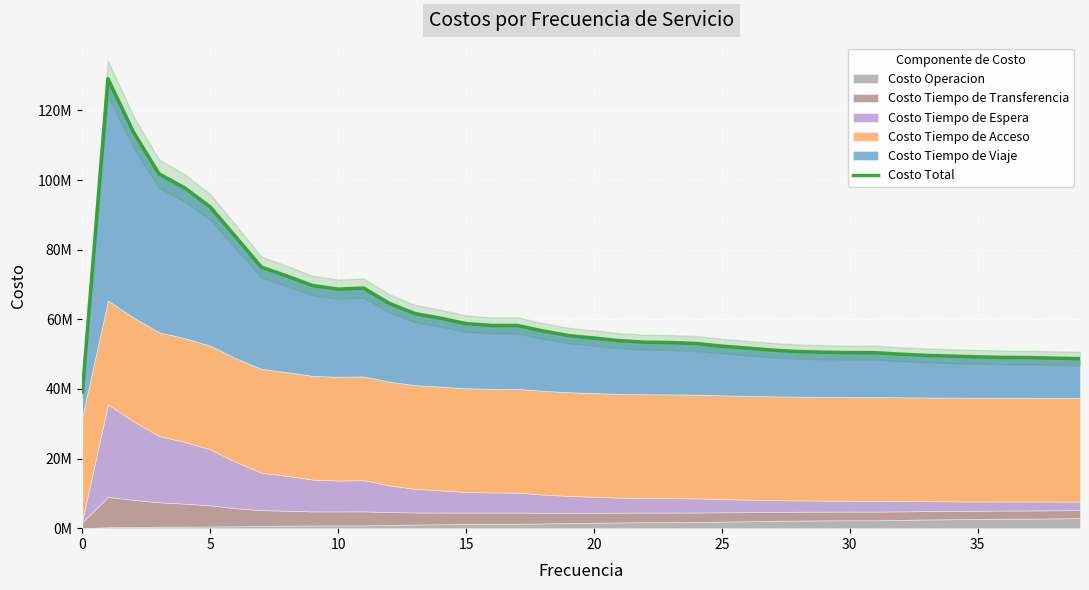

True or false: the data has more than 0 interior local peaks.

True